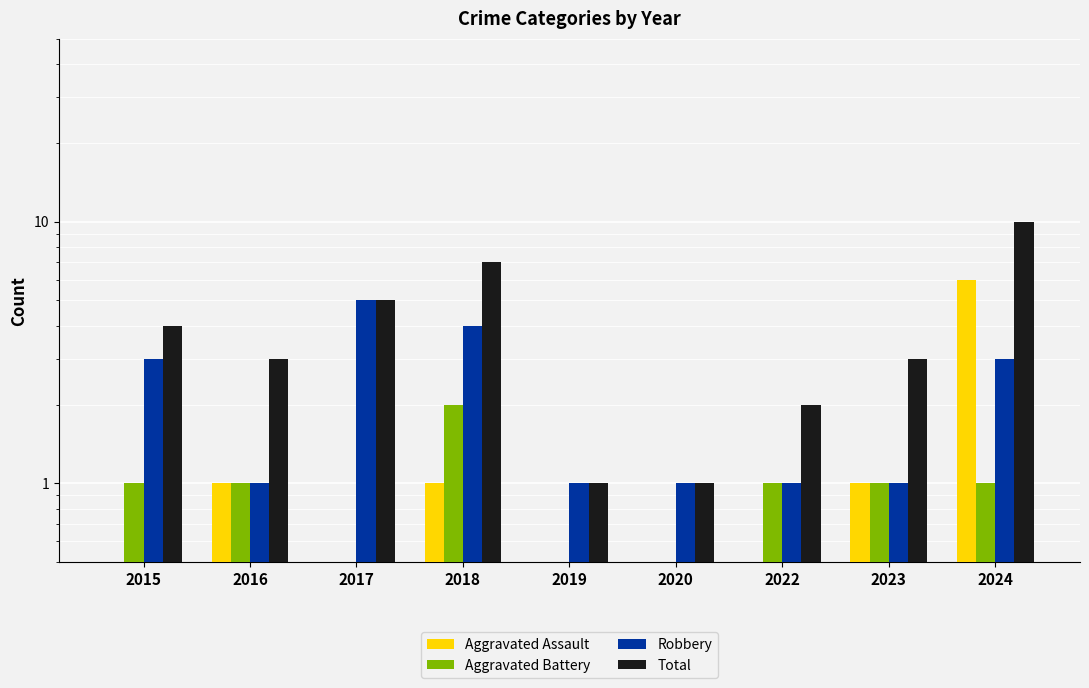

Count the number of categories in the chart.

9